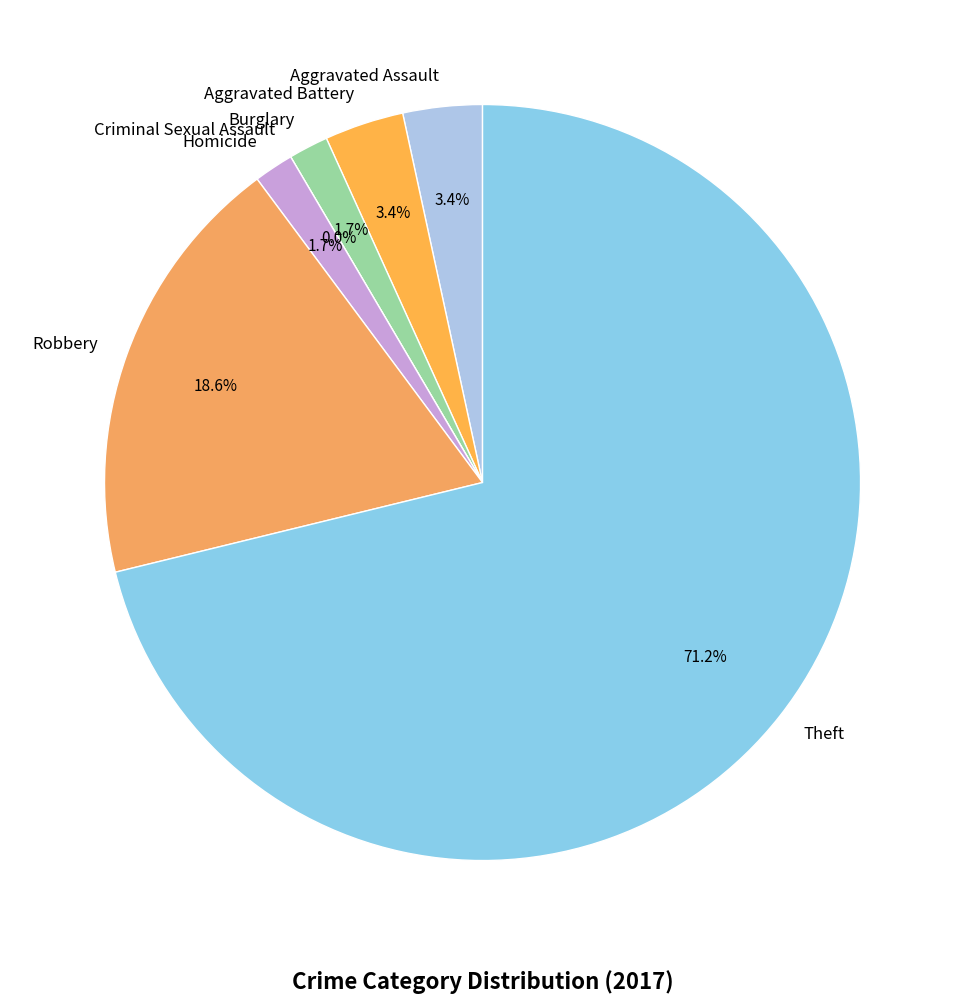

Which slice is the smallest?

Criminal Sexual Assault